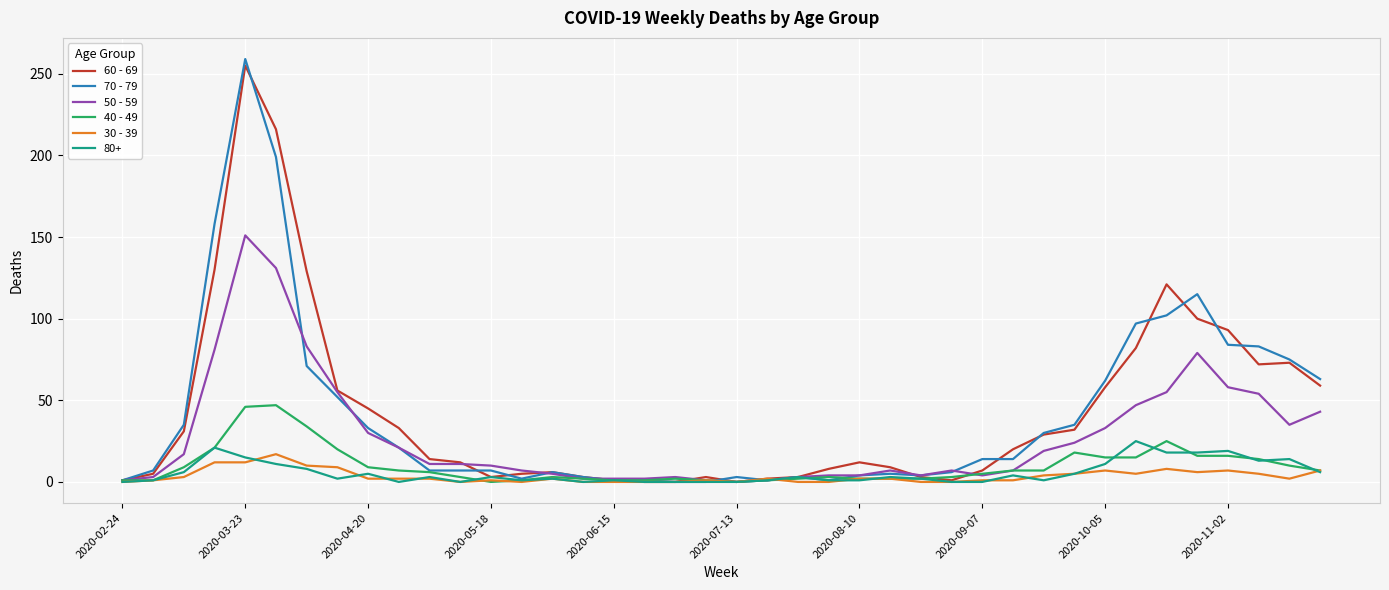

Does the chart have visible grid lines?

Yes